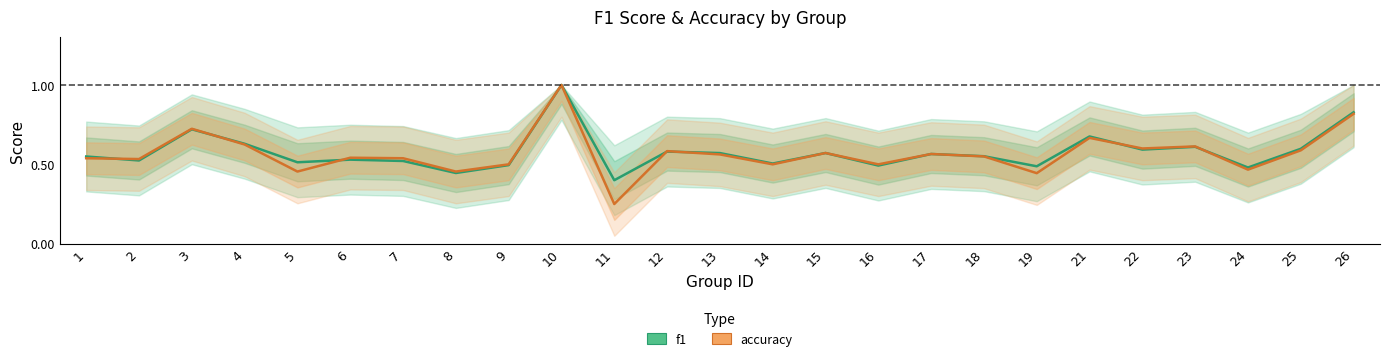

What is the total value across all series at 4?

1.3